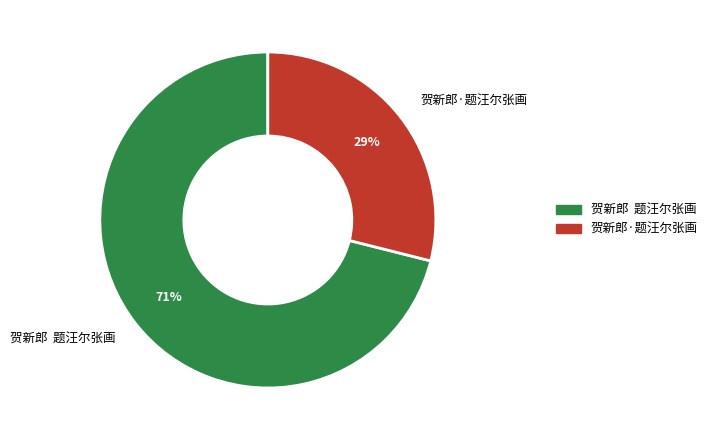

Which slice is the largest?

贺新郎 题汪尔张画